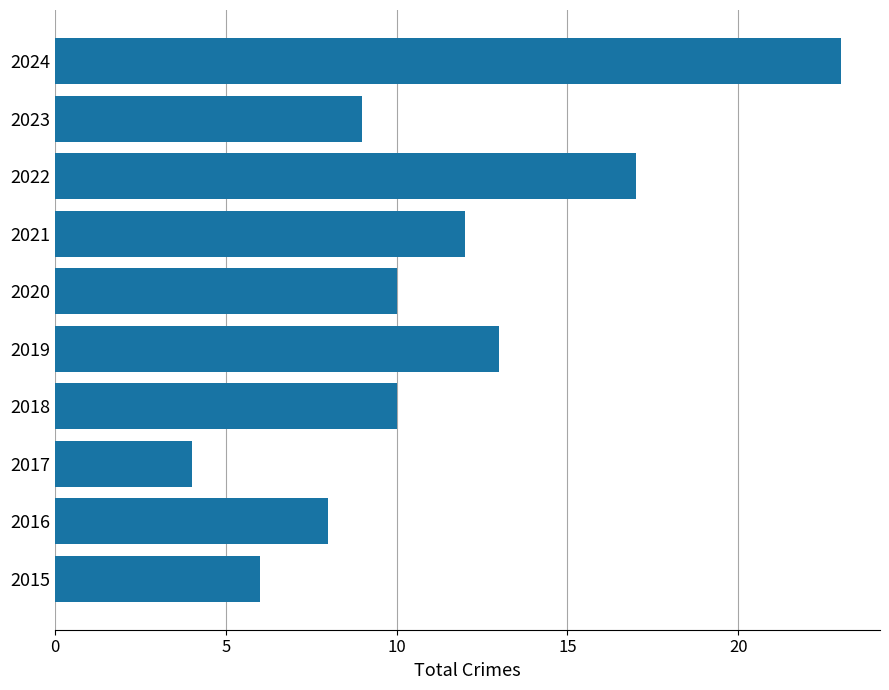

The value at 2015 is 9. True or false?

False